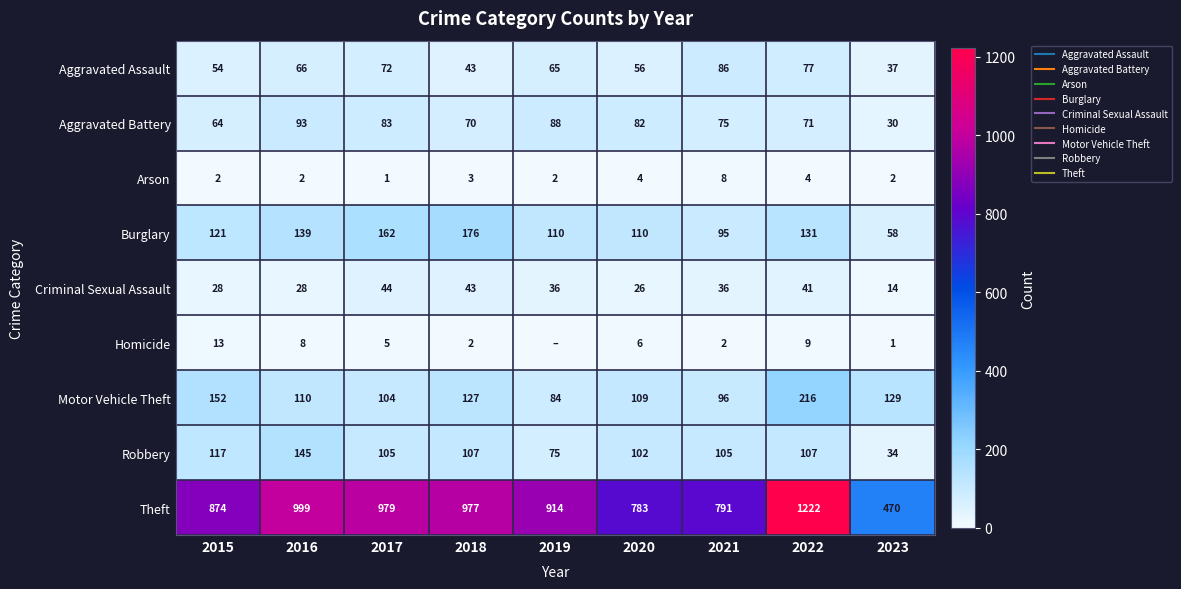

Rank the series by their maximum value, from lowest to highest.

Arson, Homicide, Criminal Sexual Assault, Aggravated Assault, Aggravated Battery, Robbery, Burglary, Motor Vehicle Theft, Theft